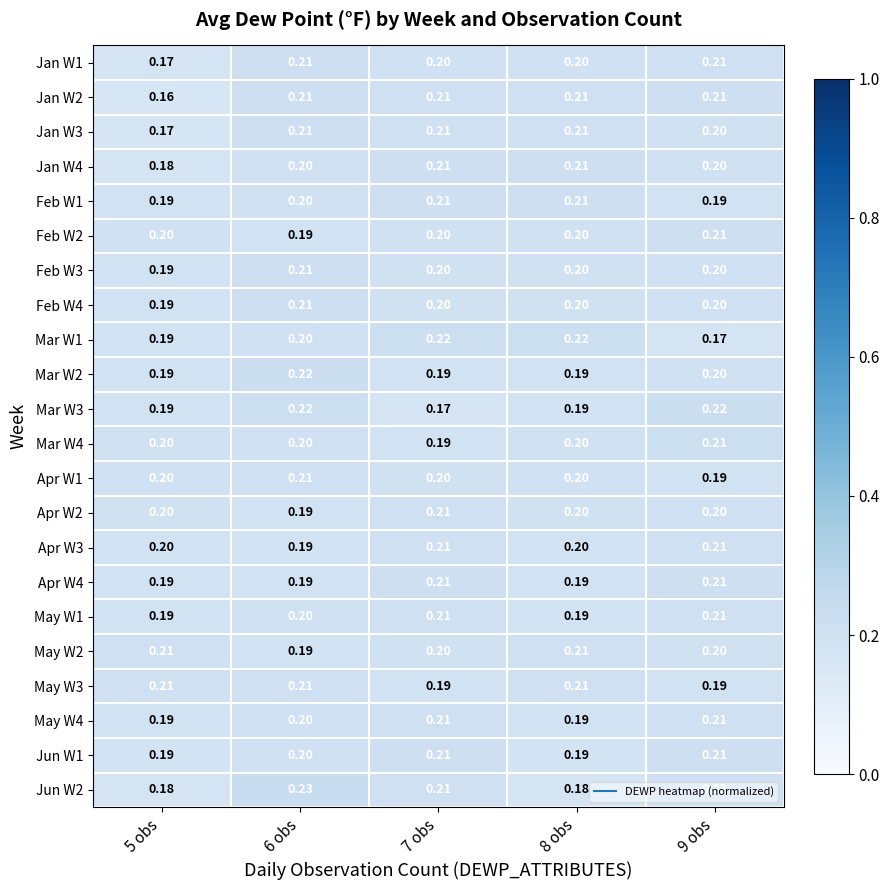

Reading left to right, list all the values displayed in this chart.

Jan W1: 5 obs=0.2	6 obs=0.2	7 obs=0.2	8 obs=0.2	9 obs=0.2
Jan W2: 5 obs=0.2	6 obs=0.2	7 obs=0.2	8 obs=0.2	9 obs=0.2
Jan W3: 5 obs=0.2	6 obs=0.2	7 obs=0.2	8 obs=0.2	9 obs=0.2
Jan W4: 5 obs=0.2	6 obs=0.2	7 obs=0.2	8 obs=0.2	9 obs=0.2
Feb W1: 5 obs=0.2	6 obs=0.2	7 obs=0.2	8 obs=0.2	9 obs=0.2
Feb W2: 5 obs=0.2	6 obs=0.2	7 obs=0.2	8 obs=0.2	9 obs=0.2
Feb W3: 5 obs=0.2	6 obs=0.2	7 obs=0.2	8 obs=0.2	9 obs=0.2
Feb W4: 5 obs=0.2	6 obs=0.2	7 obs=0.2	8 obs=0.2	9 obs=0.2
Mar W1: 5 obs=0.2	6 obs=0.2	7 obs=0.2	8 obs=0.2	9 obs=0.2
Mar W2: 5 obs=0.2	6 obs=0.2	7 obs=0.2	8 obs=0.2	9 obs=0.2
Mar W3: 5 obs=0.2	6 obs=0.2	7 obs=0.2	8 obs=0.2	9 obs=0.2
Mar W4: 5 obs=0.2	6 obs=0.2	7 obs=0.2	8 obs=0.2	9 obs=0.2
Apr W1: 5 obs=0.2	6 obs=0.2	7 obs=0.2	8 obs=0.2	9 obs=0.2
Apr W2: 5 obs=0.2	6 obs=0.2	7 obs=0.2	8 obs=0.2	9 obs=0.2
Apr W3: 5 obs=0.2	6 obs=0.2	7 obs=0.2	8 obs=0.2	9 obs=0.2
Apr W4: 5 obs=0.2	6 obs=0.2	7 obs=0.2	8 obs=0.2	9 obs=0.2
May W1: 5 obs=0.2	6 obs=0.2	7 obs=0.2	8 obs=0.2	9 obs=0.2
May W2: 5 obs=0.2	6 obs=0.2	7 obs=0.2	8 obs=0.2	9 obs=0.2
May W3: 5 obs=0.2	6 obs=0.2	7 obs=0.2	8 obs=0.2	9 obs=0.2
May W4: 5 obs=0.2	6 obs=0.2	7 obs=0.2	8 obs=0.2	9 obs=0.2
Jun W1: 5 obs=0.2	6 obs=0.2	7 obs=0.2	8 obs=0.2	9 obs=0.2
Jun W2: 5 obs=0.2	6 obs=0.2	7 obs=0.2	8 obs=0.2	9 obs=0.2